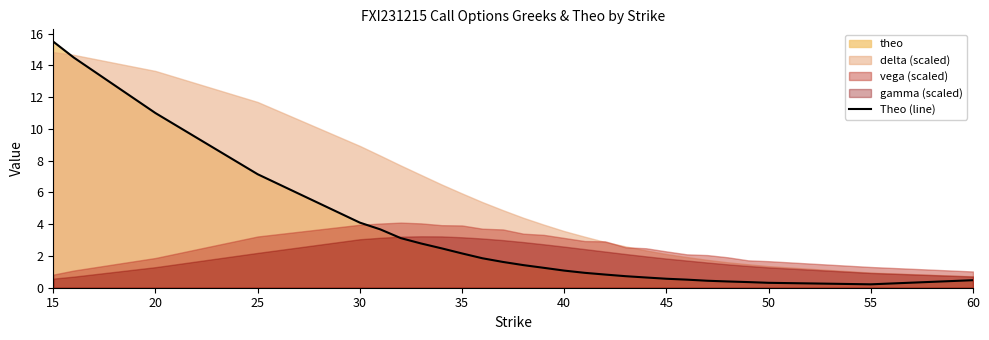

What is the maximum value shown in the chart?

15.5